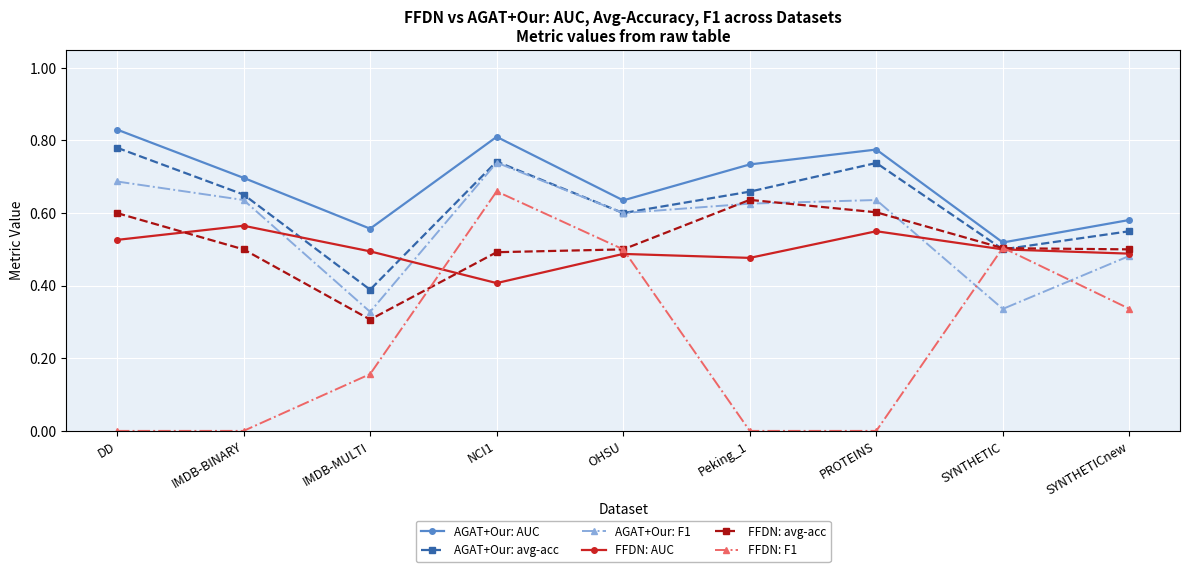

Is it true that AGAT+Our: F1 equals 0.2 at IMDB-MULTI?

False